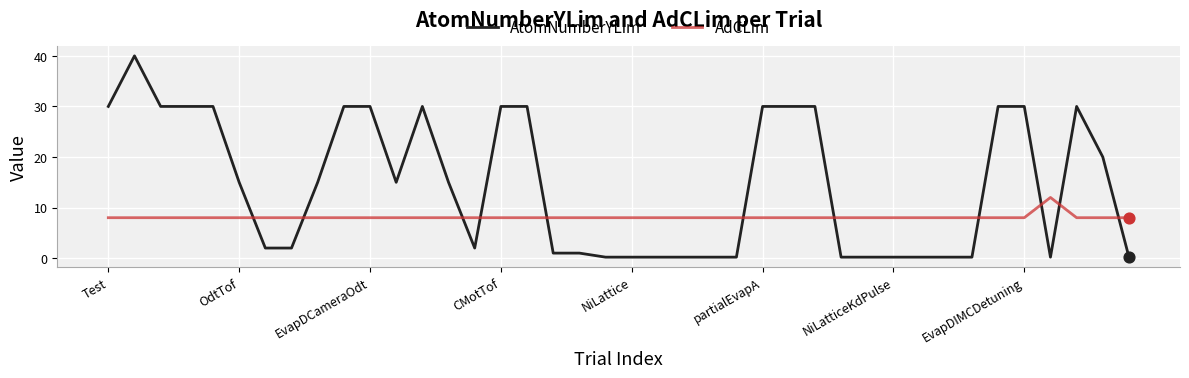

Which series has the largest range (max minus min)?

AtomNumberYLim